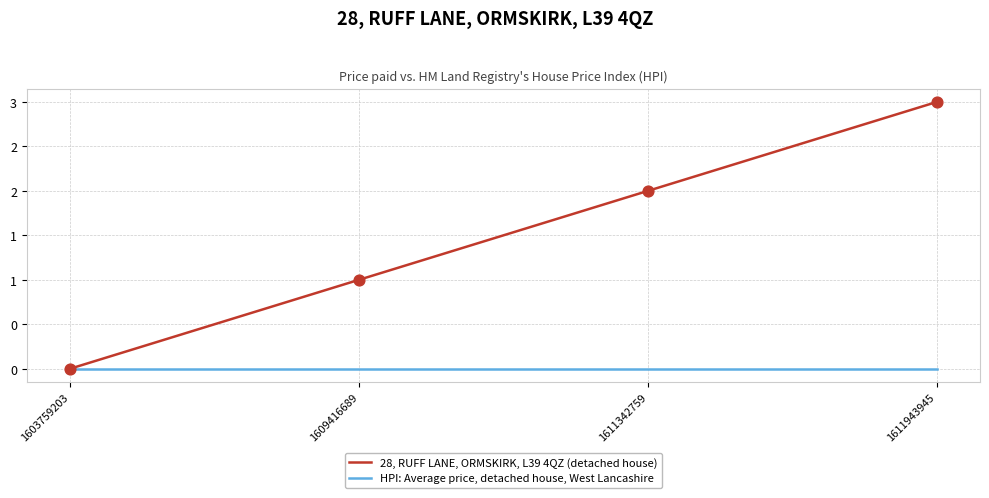

At how many categories does at least one series exceed 1?

2